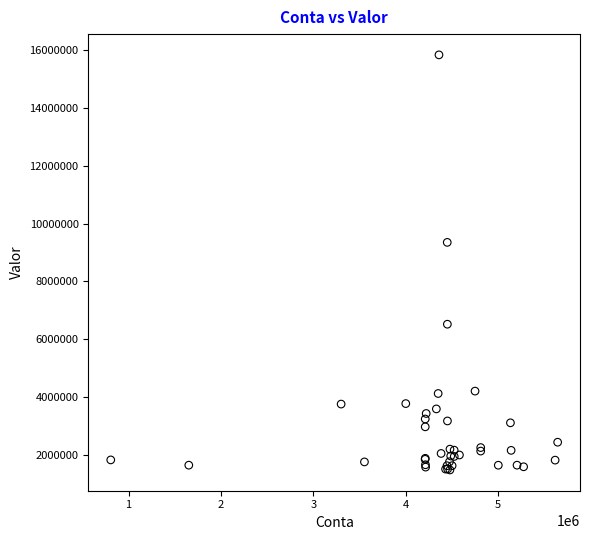

What Y value in the scatter plot is closest to 8659073?

9352718.3